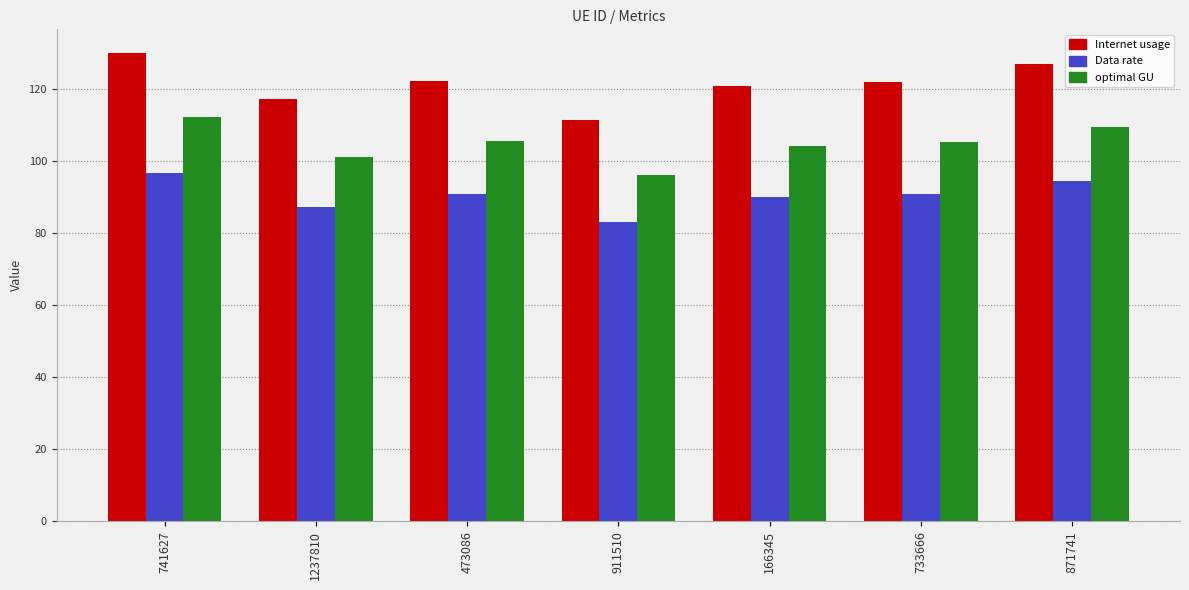

Where does the Data rate series first go above 90?

741627